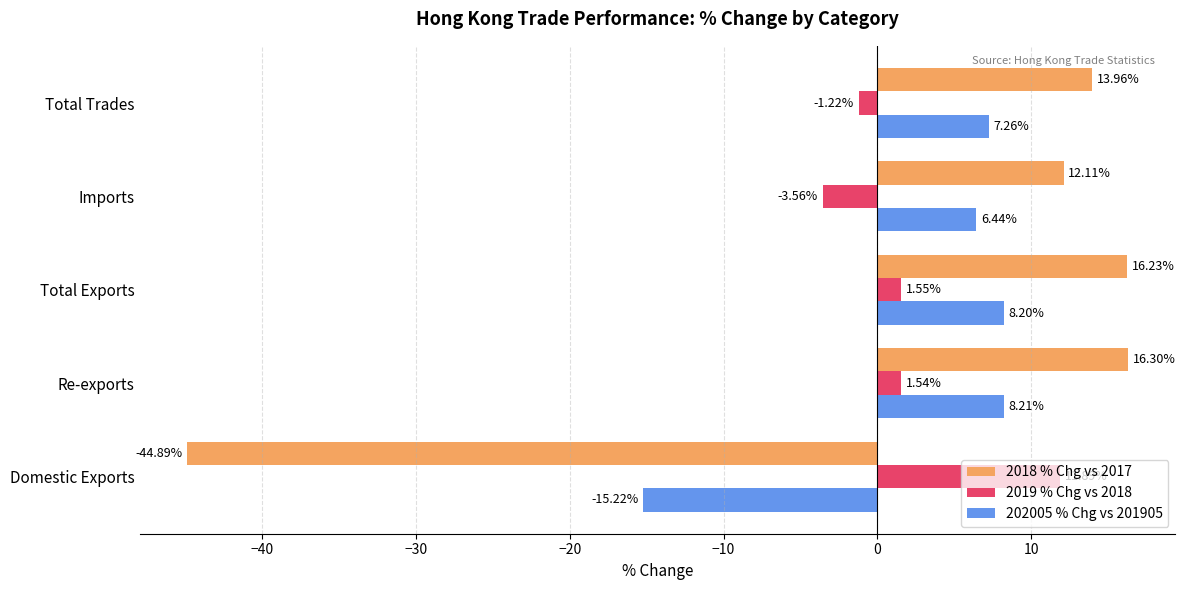

At which category is the sum across all series the highest?

Re-exports